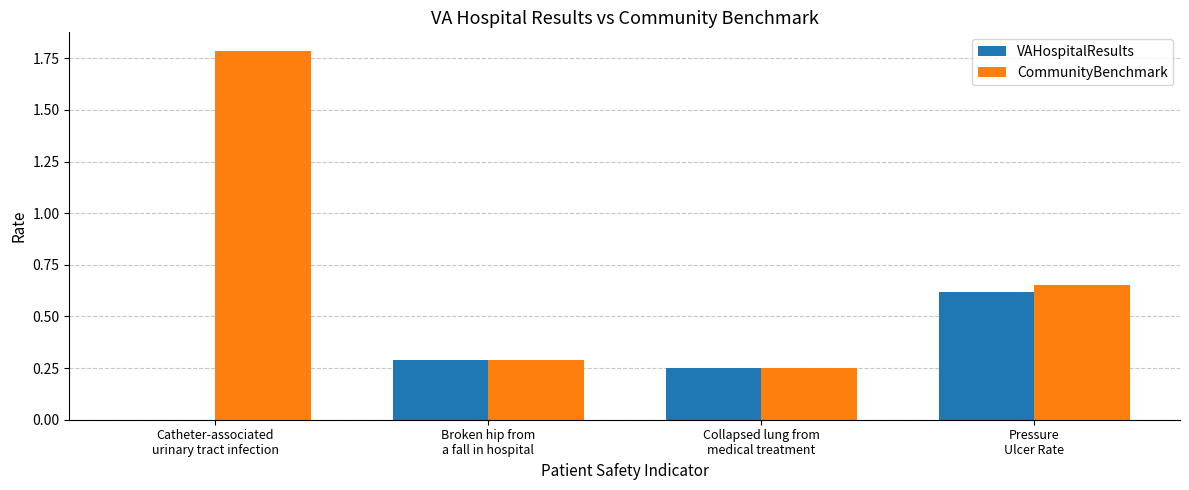

What is the sum of all CommunityBenchmark values?

3.0